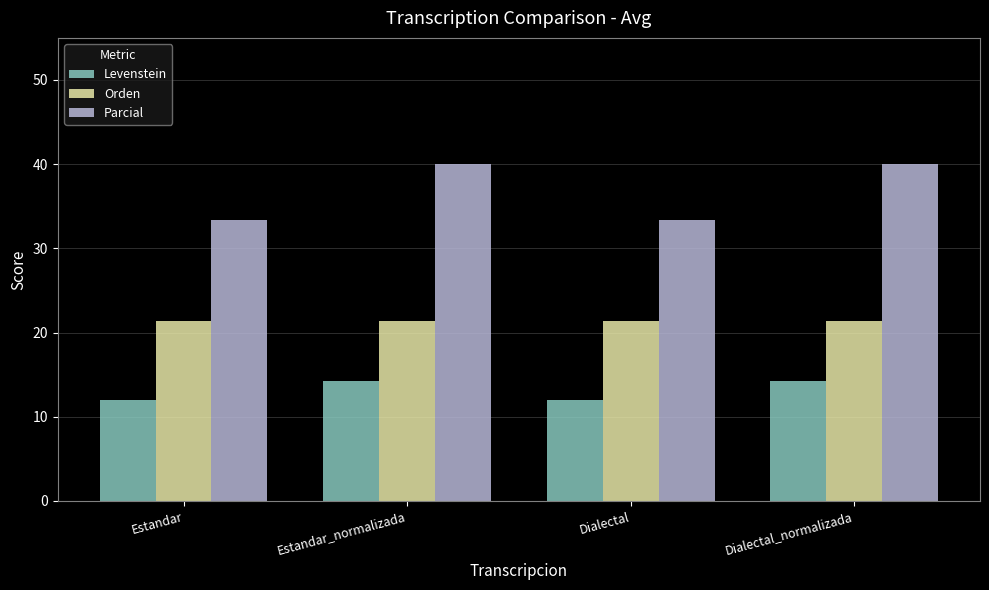

What is the maximum value for Orden?

21.4